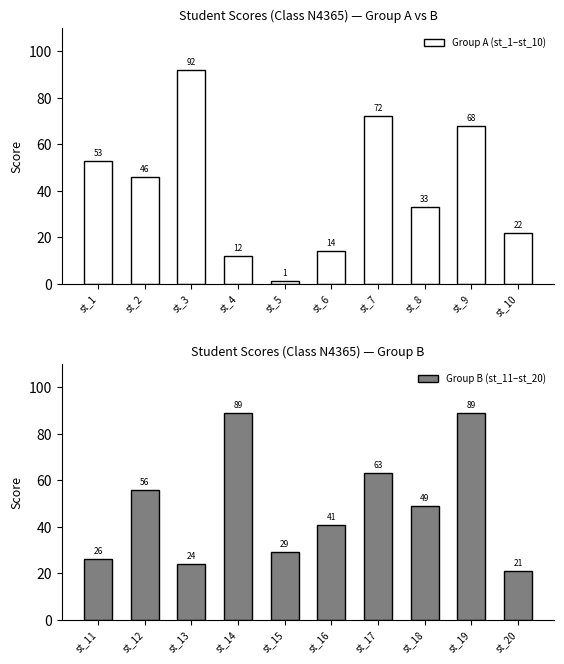

Reading right to left, list all the values displayed in this chart.

Group A (st_1–st_10): 22	68	33	72	14	1	12	92	46	53
Group B (st_11–st_20): 21	89	49	63	41	29	89	24	56	26